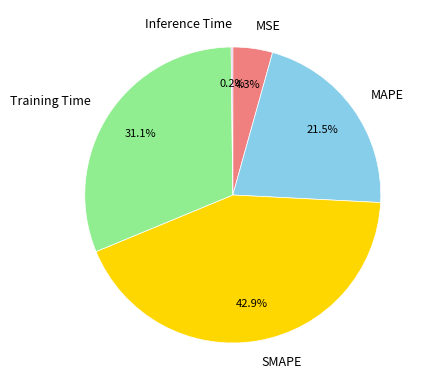

Is it true that Training Time is 23% of the pie?

False